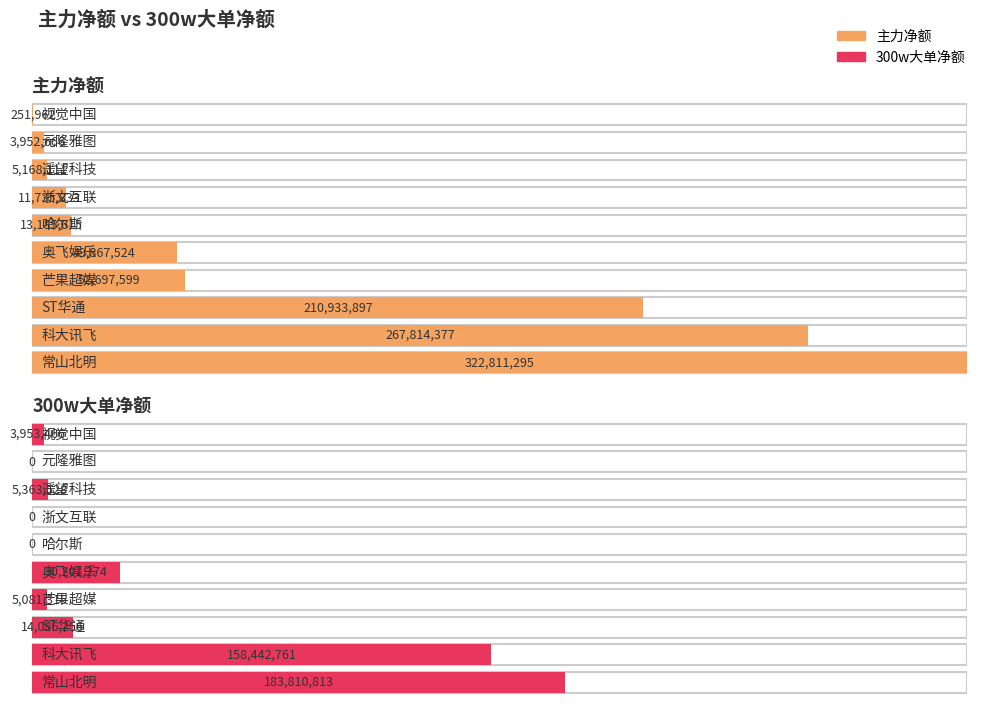

Which series has the largest range (max minus min)?

主力净额